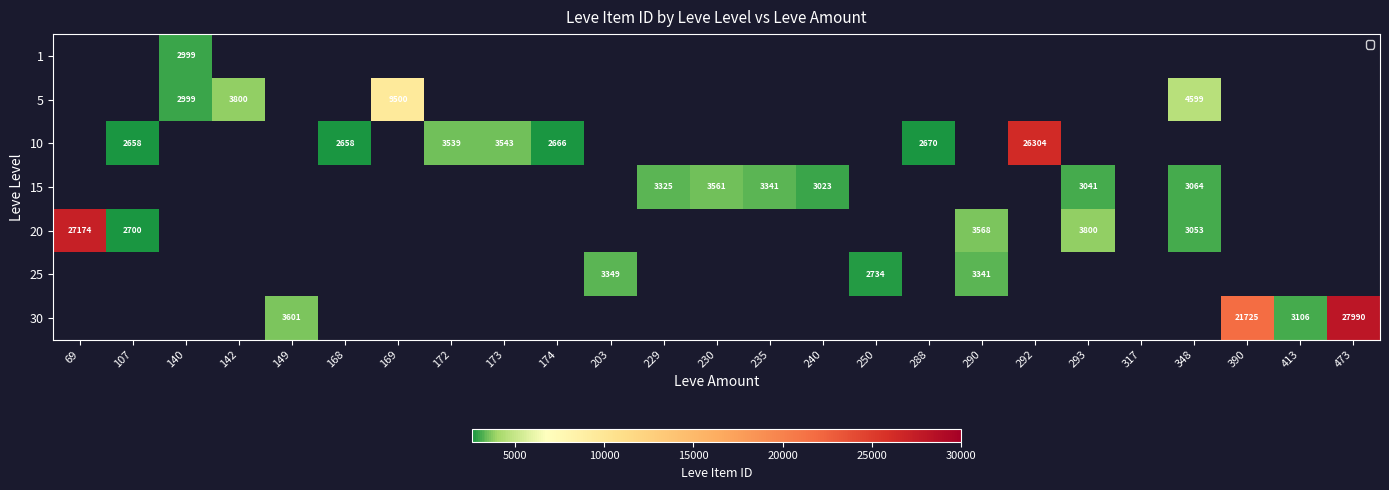

At how many categories does at least one series exceed 10079?

4